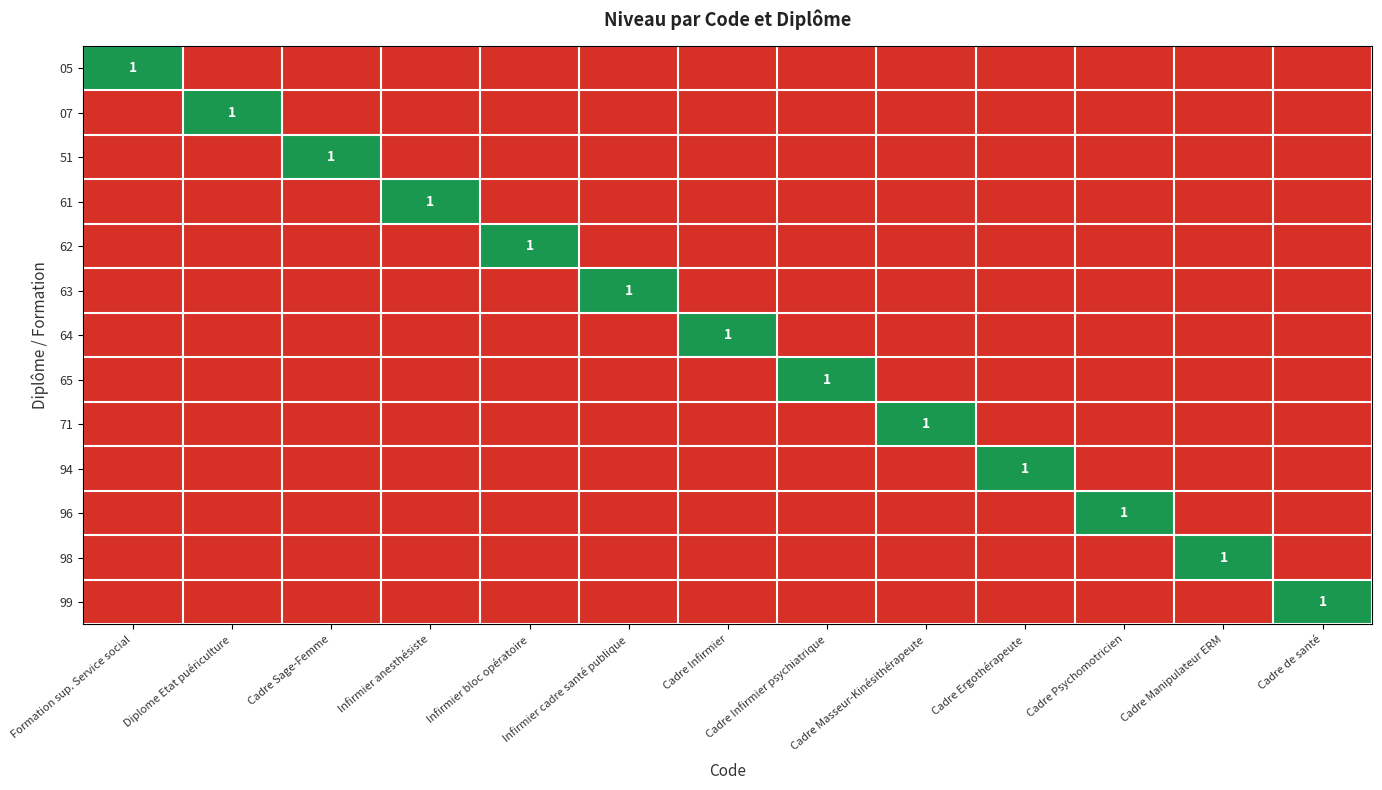

True or false: 62 has a value of 0 at Cadre Masseur-Kinésithérapeute.

False